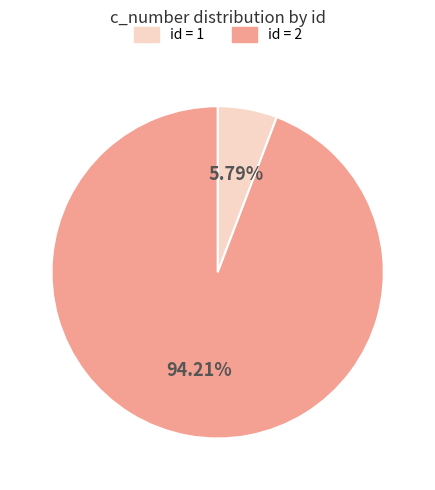

Is there any slice that represents more than half of the pie?

Yes